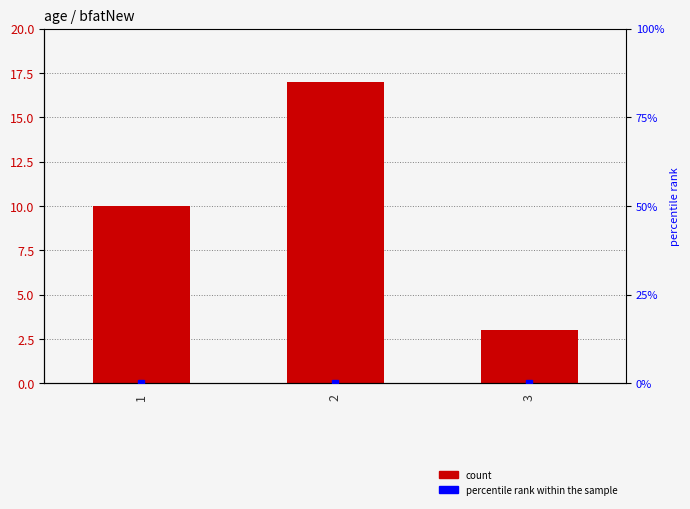

Reading left to right, transcribe all the data shown in this chart.

10	17	3